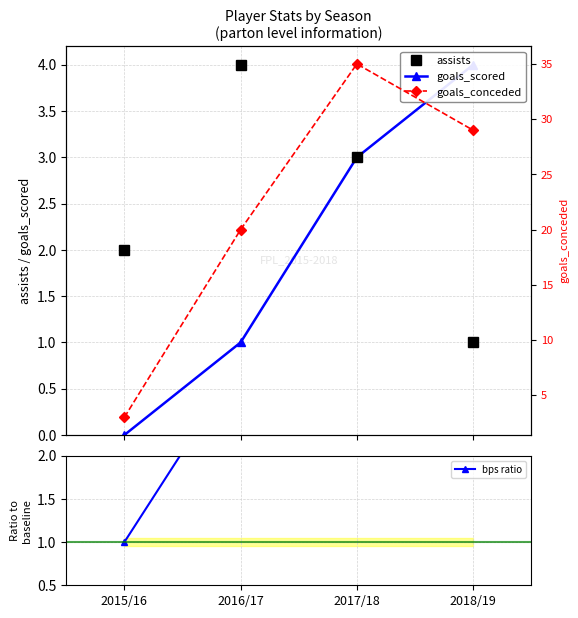

How many assists values are between 2 and 4?

3